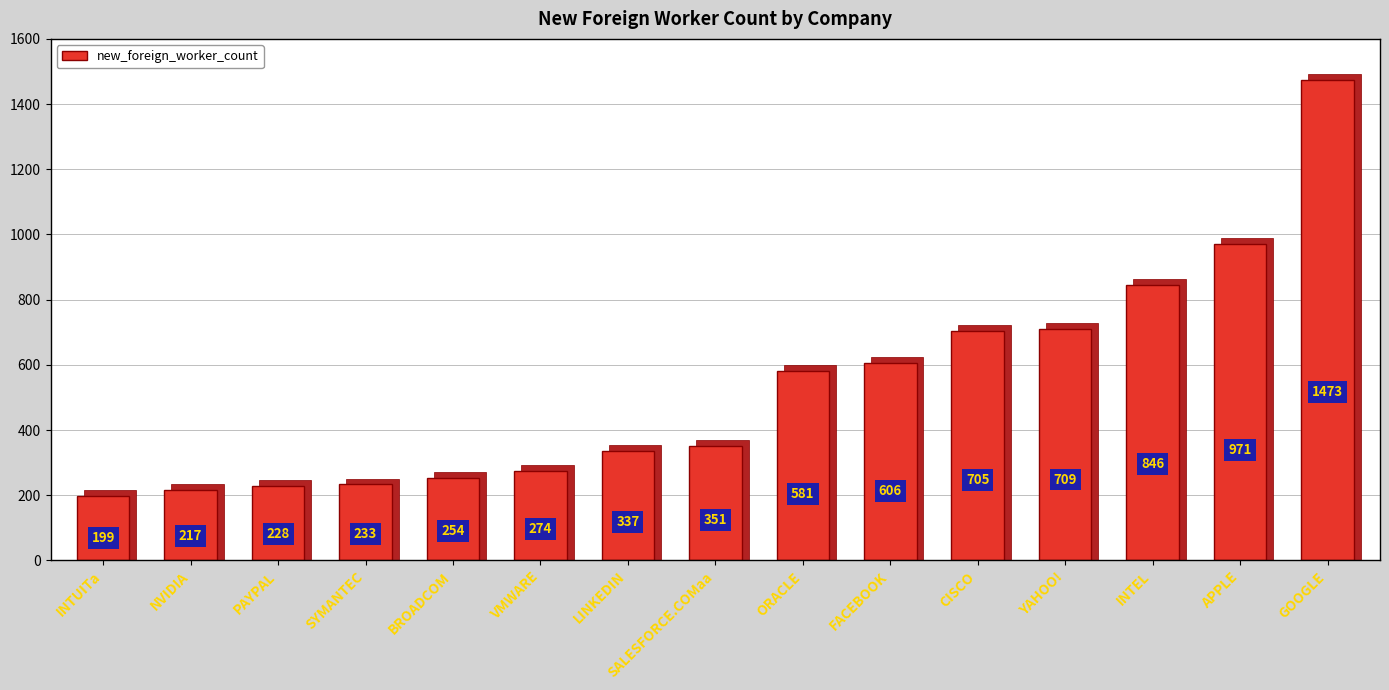

What is the change in value from VMWARE to GOOGLE?

+1199